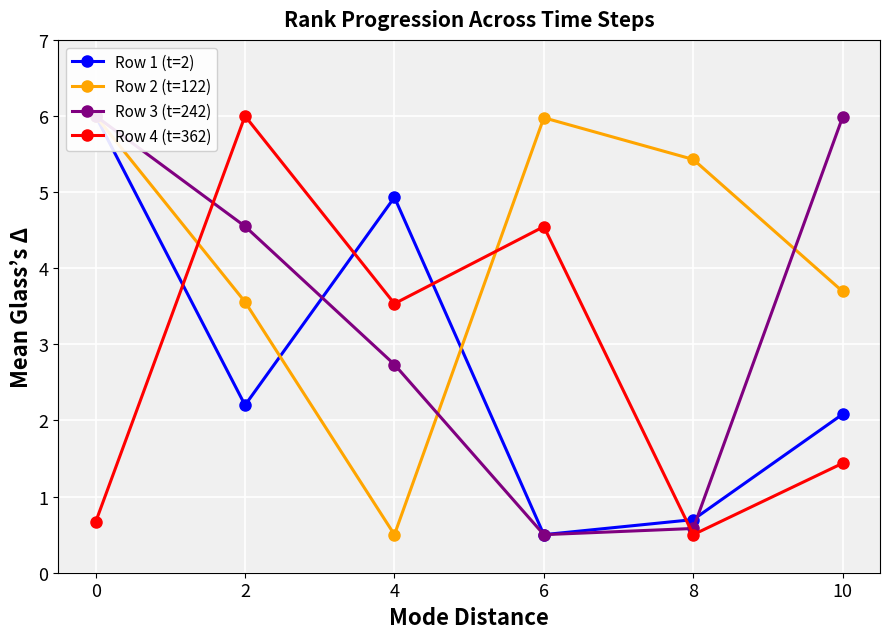

The value of Row 2 (t=122) at 4 is 0.5. True or false?

True